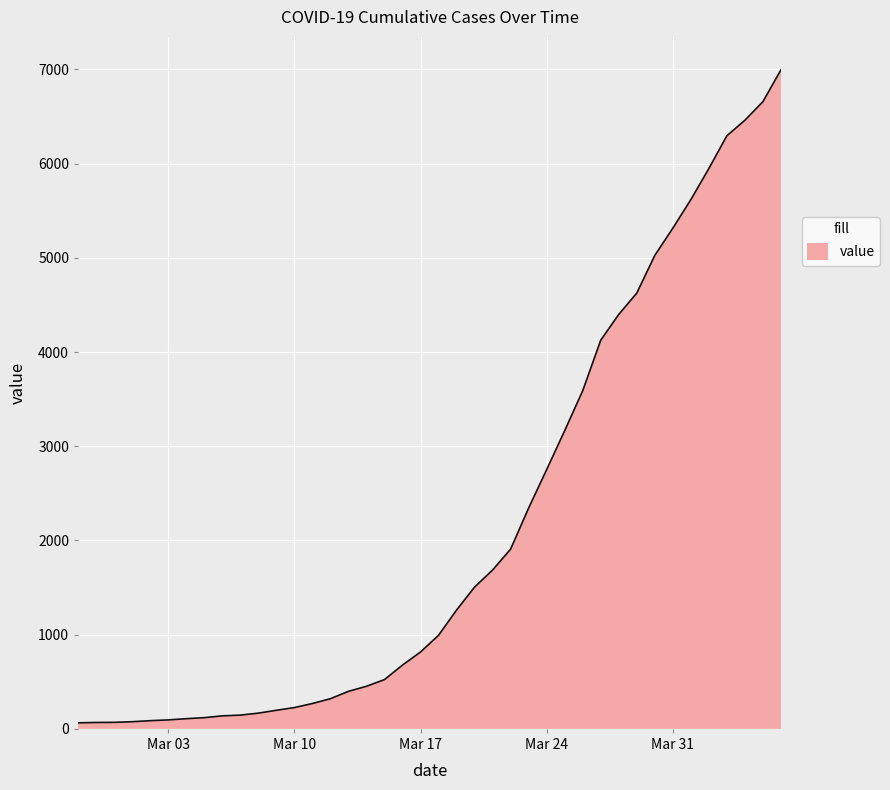

What is the difference between the maximum and minimum values?

6931